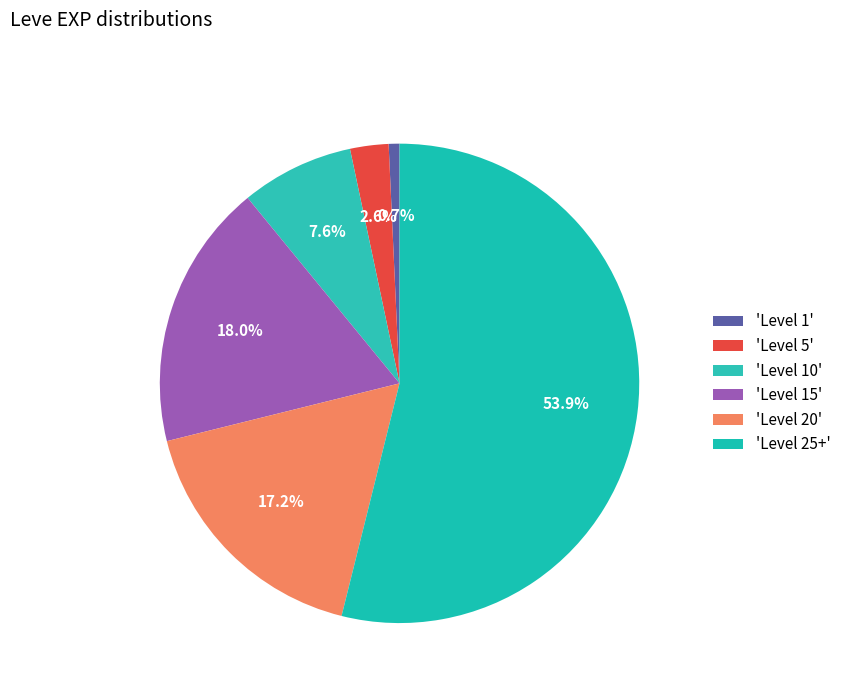

How many slices are in this pie chart?

6